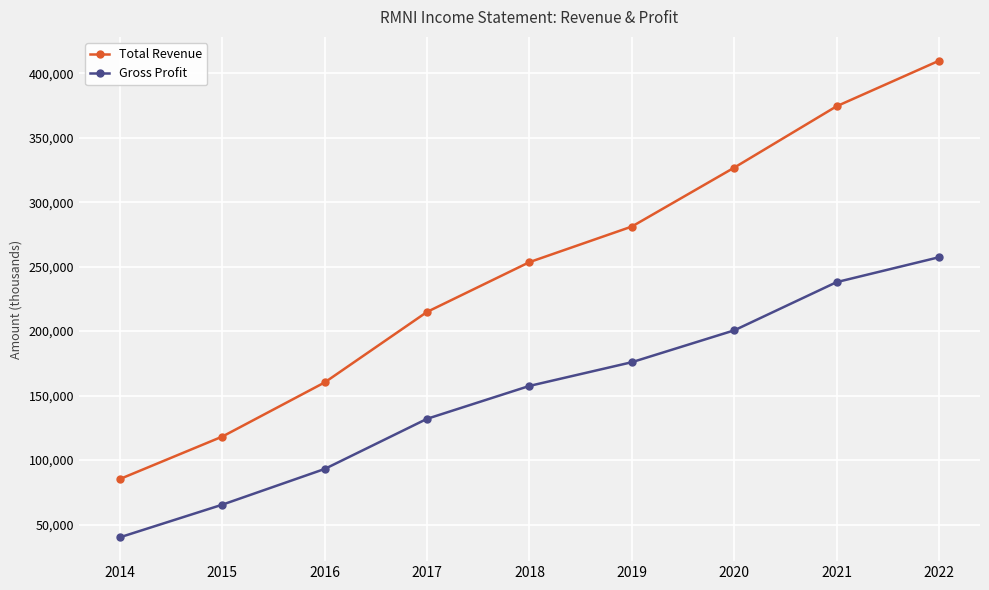

What is the maximum value for Gross Profit?

257300